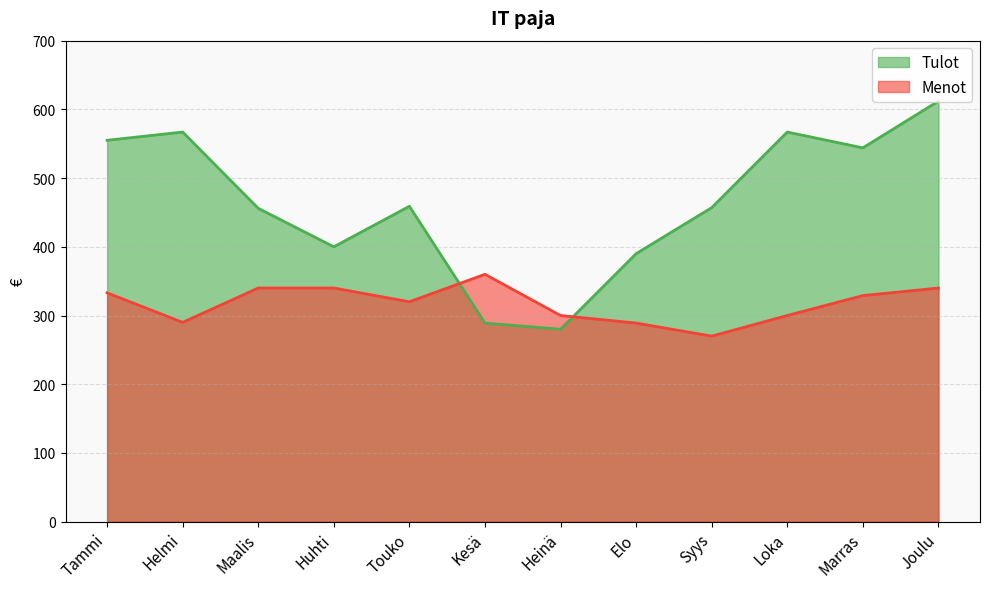

What is the difference between the maximum and minimum values in the Menot series?

90